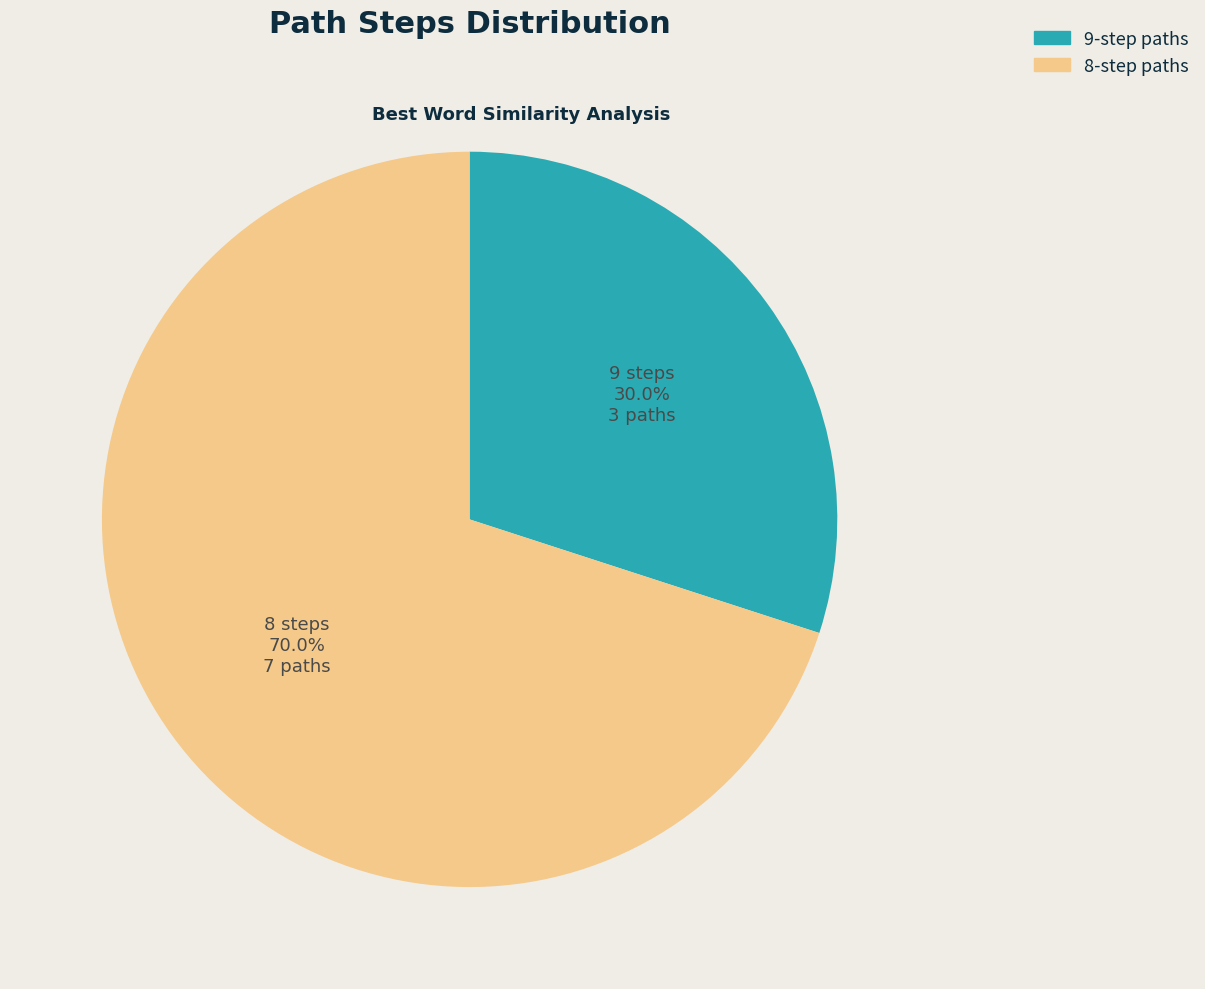

Rank the categories by value from lowest to highest.

9-step paths, 8-step paths